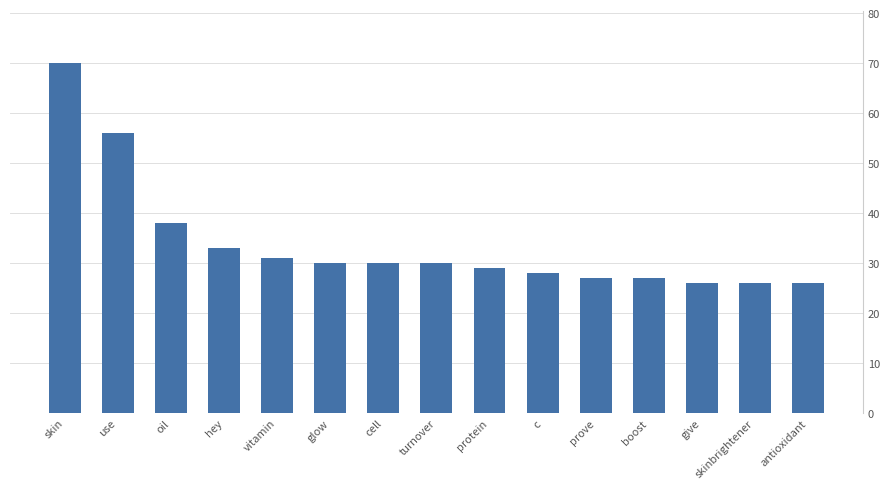

Where is the data nearest to the value 48?

use